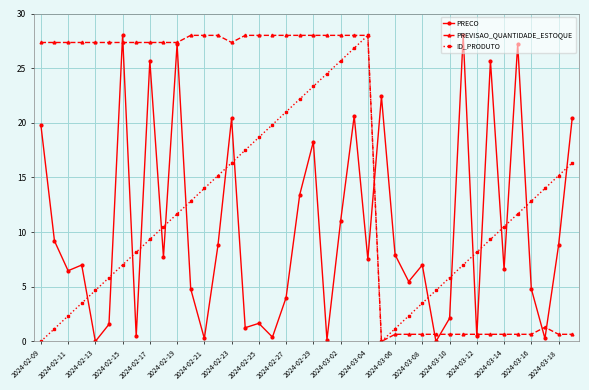

At how many categories does at least one series exceed 26?

27